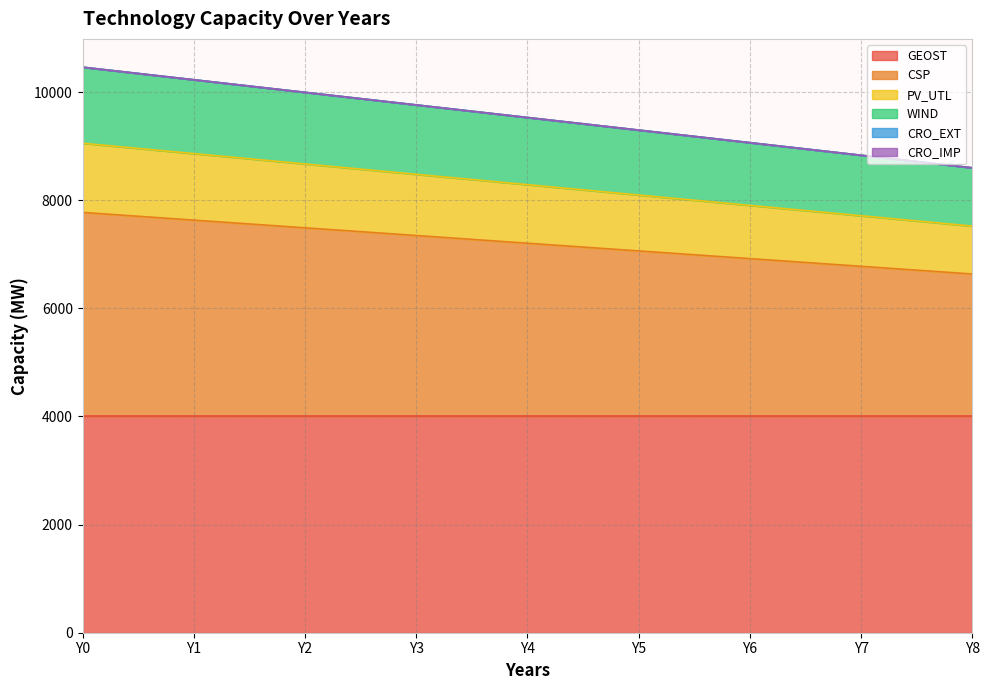

True or false: WIND and CSP cross at least once.

False